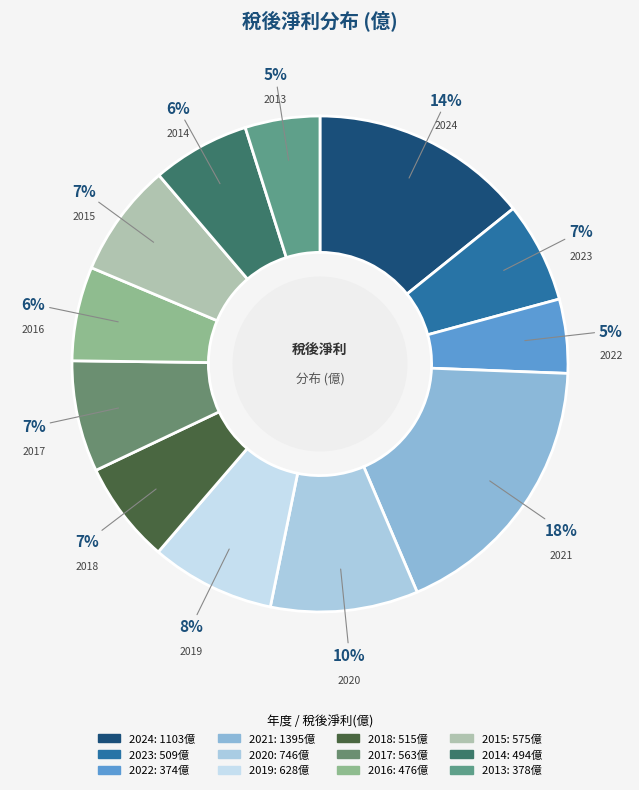

Is it true that 2024 is 7% of the pie?

False